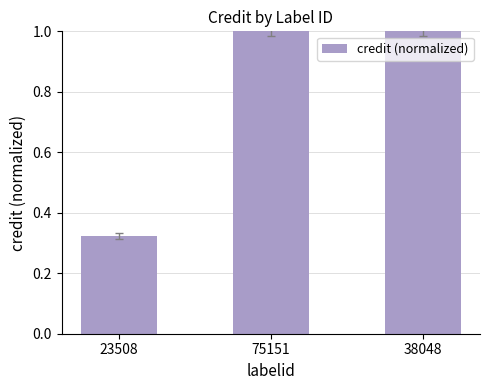

Between 23508 and 75151, which is larger?

75151